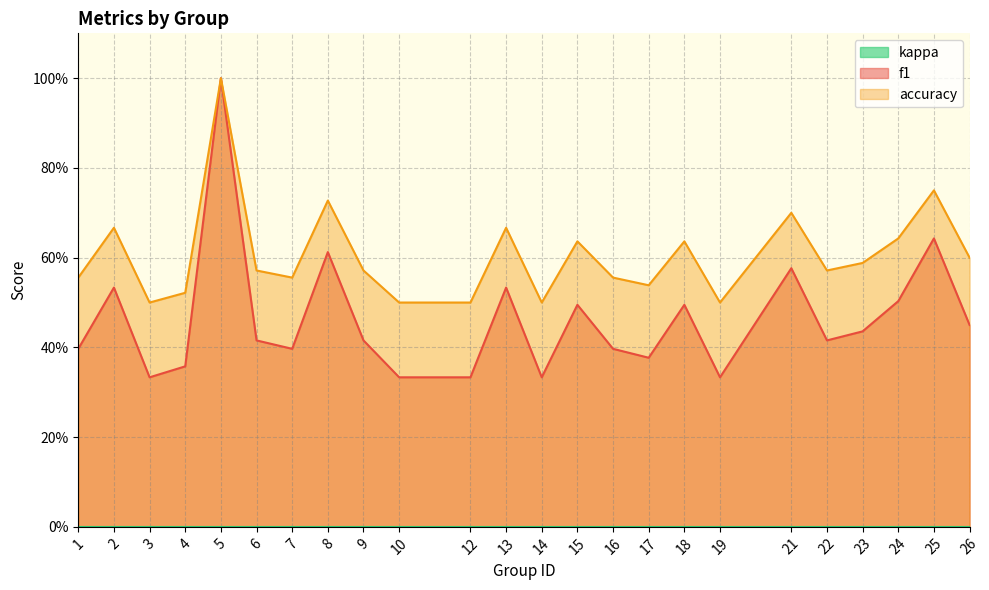

At which category is the sum across all series the highest?

5